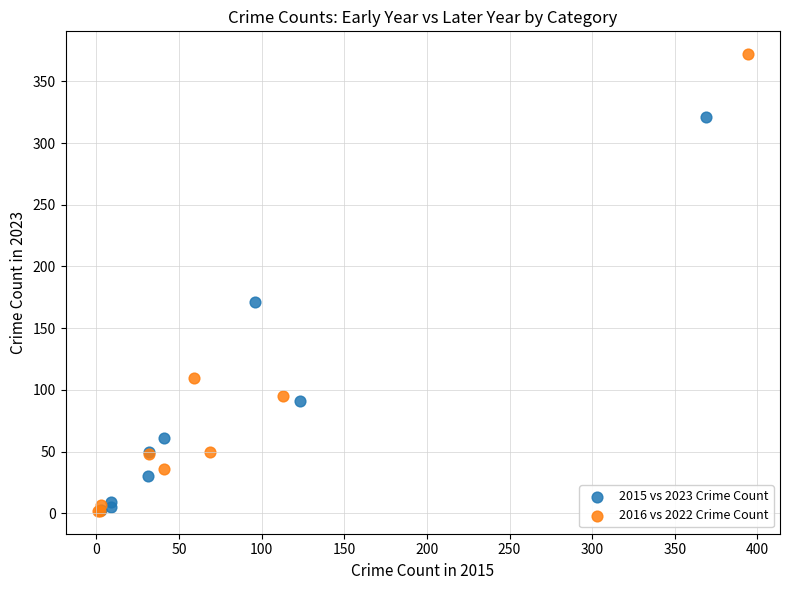

Which series has the largest Y range (max minus min)?

2016 vs 2022 Crime Count